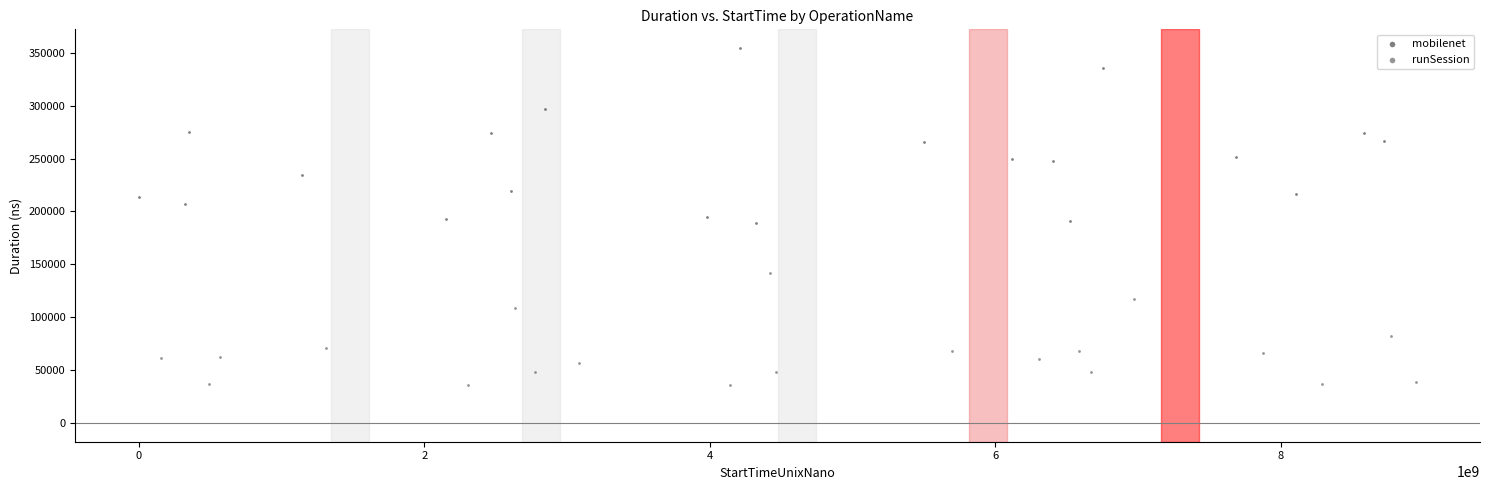

Which series contains the highest Y value?

mobilenet